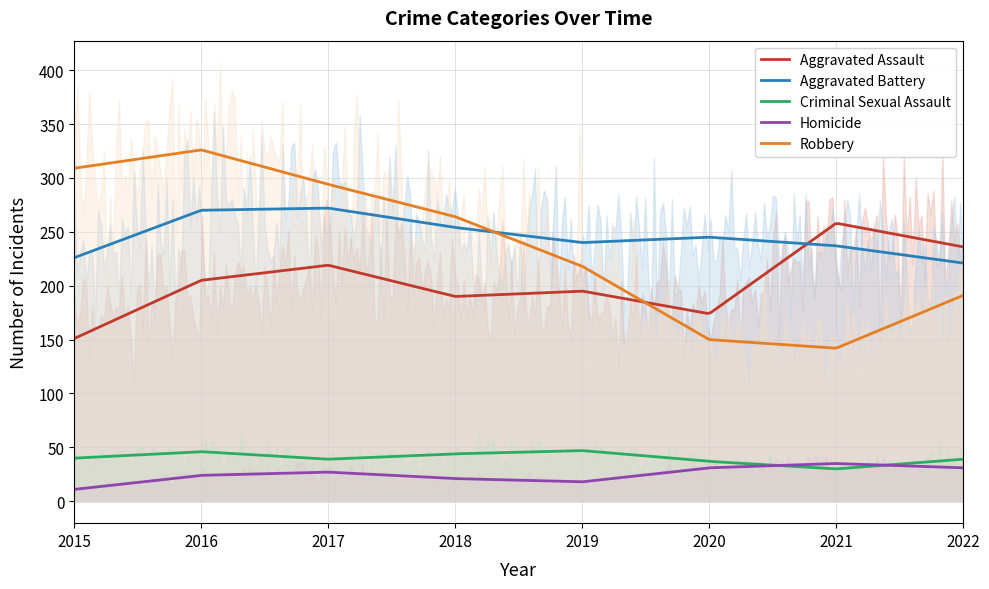

True or false: Criminal Sexual Assault has a value of 24 at 2022.

False